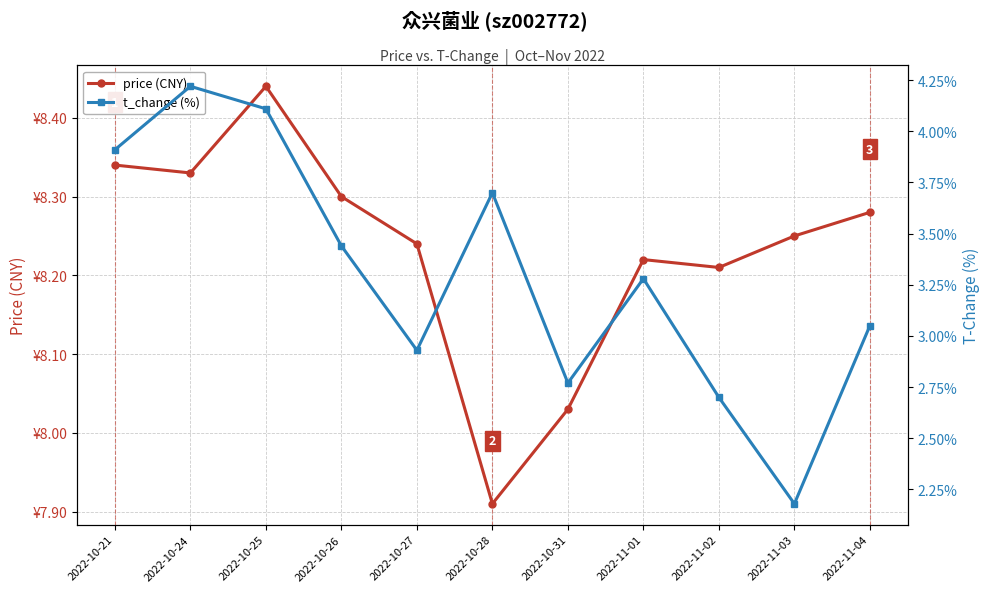

How many series are shown in this chart?

2